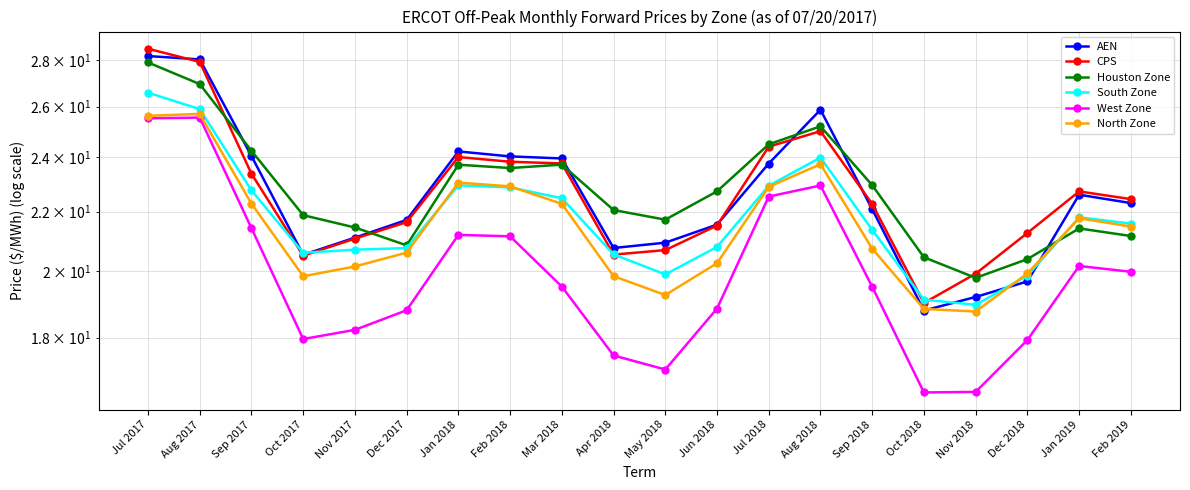

What position from the right is Apr 2018?

11